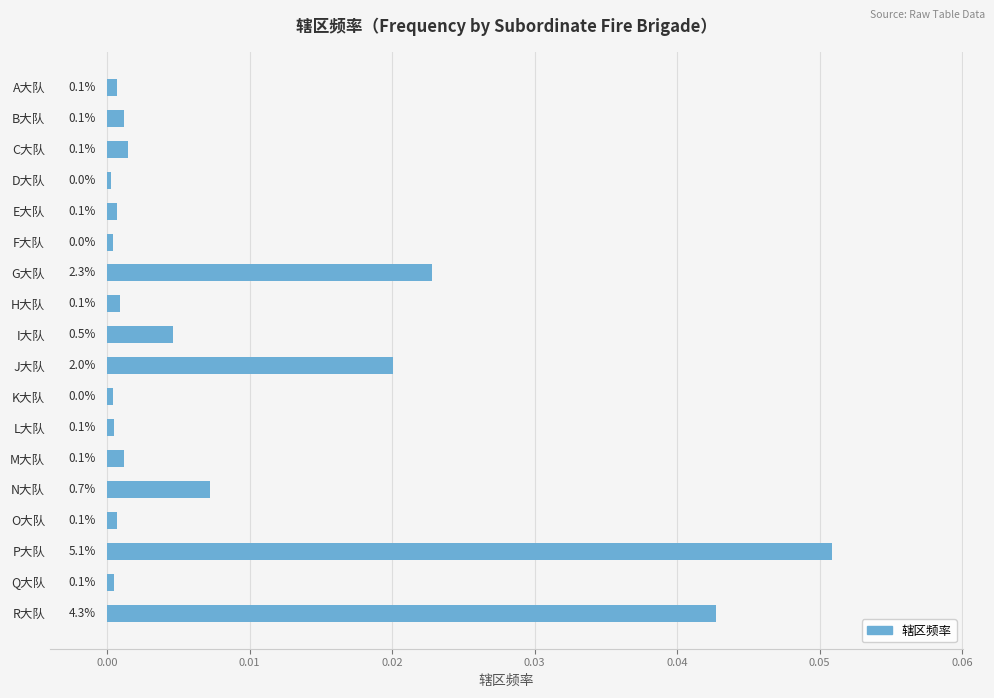

Does the chart contain any negative values?

No